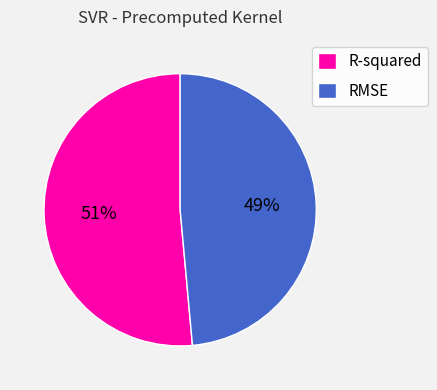

Which slice is the largest?

R-squared